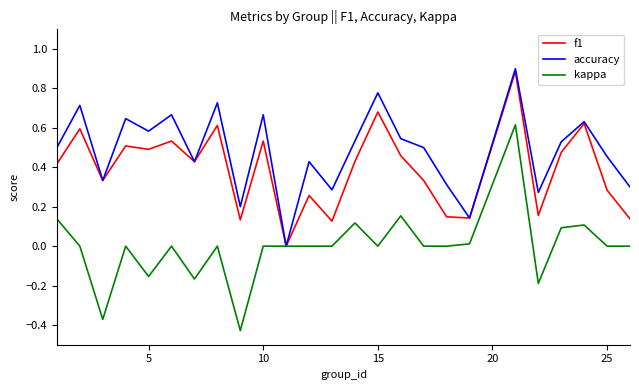

Which series has the widest spread of values?

kappa